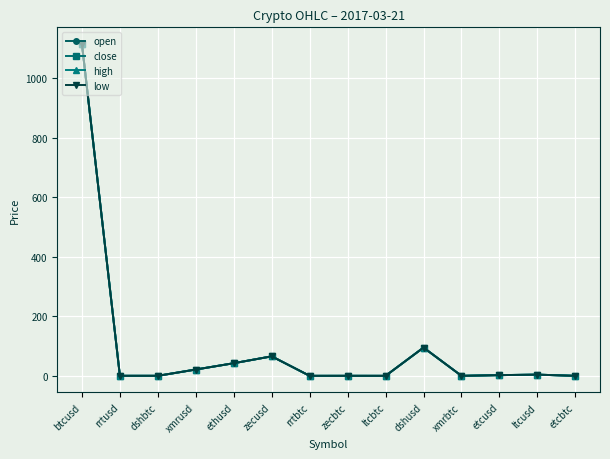

Where is close nearest to the value 557?

dshusd